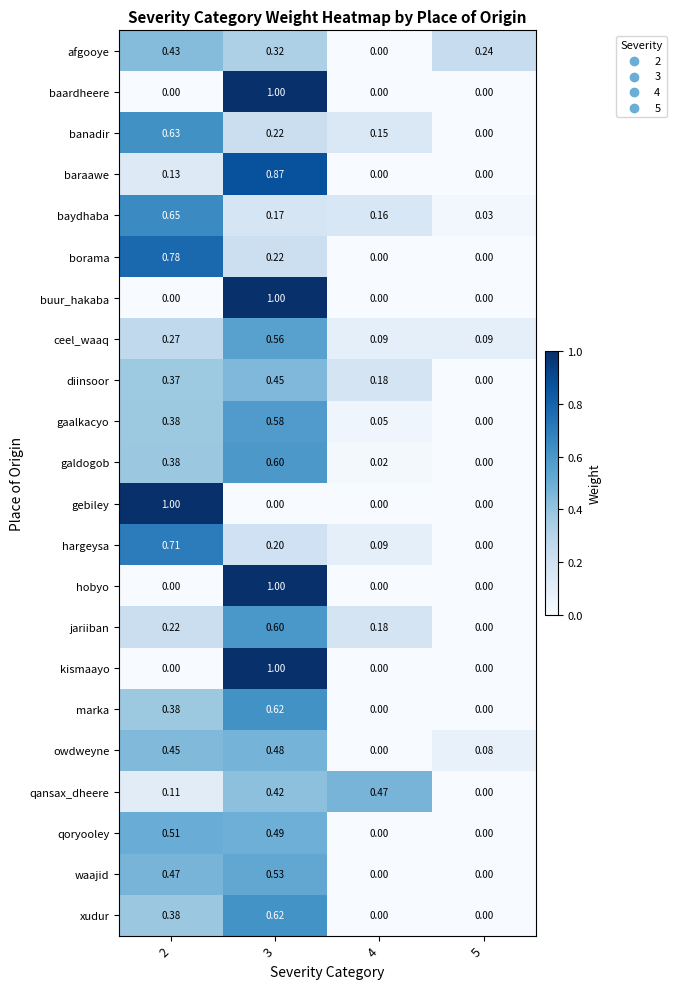

Which series changed the most between 2 and 4?

gebiley